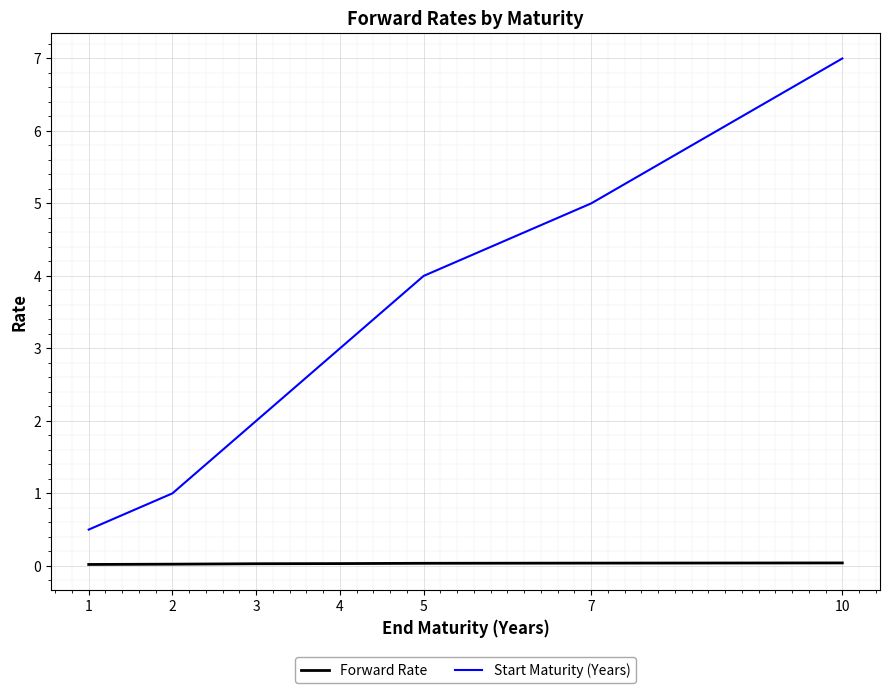

True or false: Forward Rate and Start Maturity (Years) intersect in this chart.

False